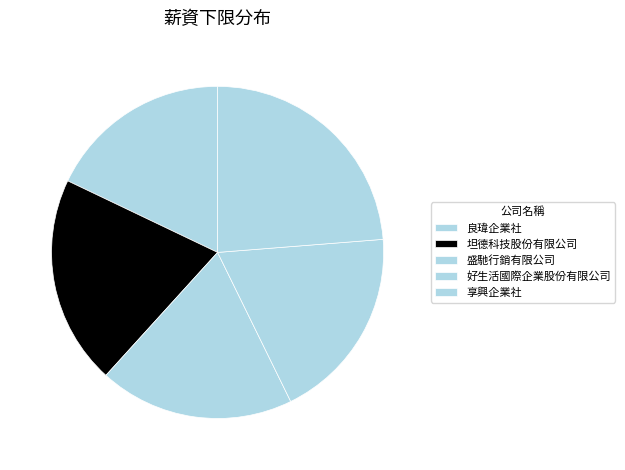

Combined, what portion of the pie is 享興企業社 and 盛馳行銷有限公司?

42.7%